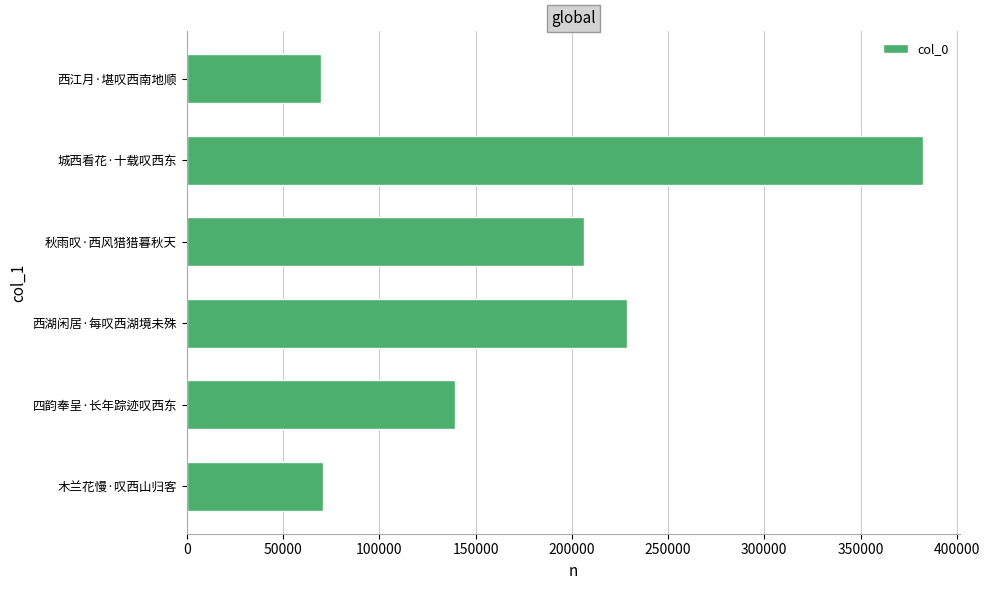

Count the number of data series in this chart.

1